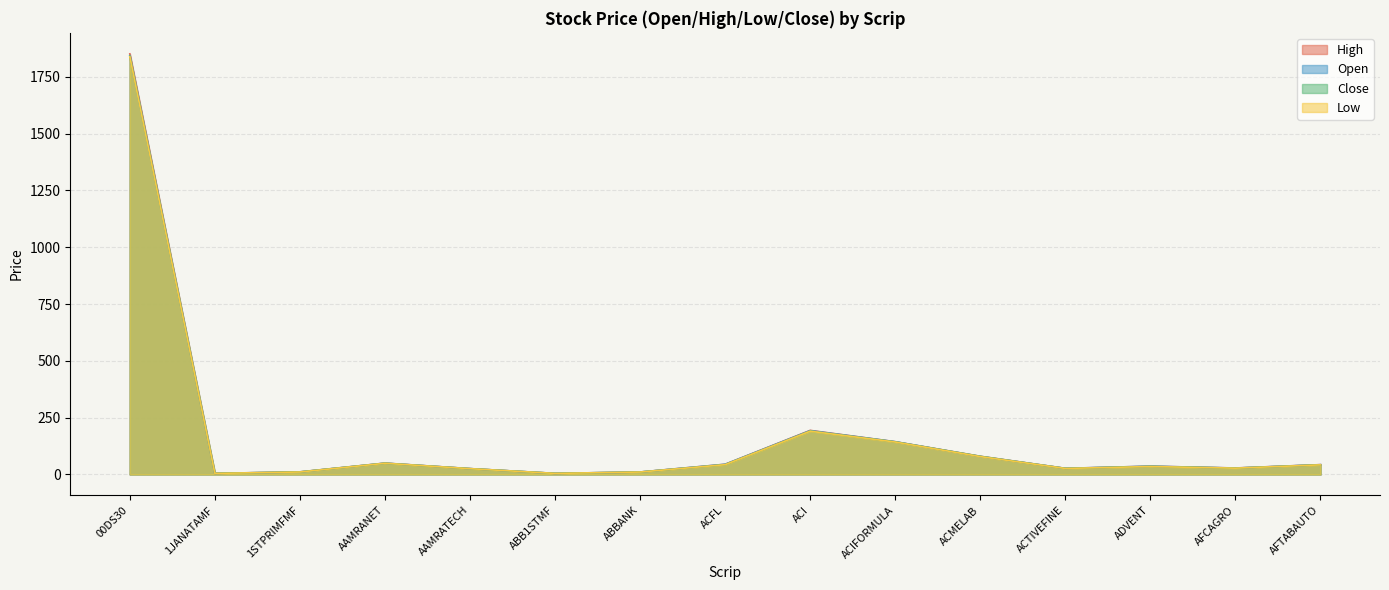

Reading left to right, transcribe all the data shown in this chart.

Open: 00DS30=1843.8	1JANATAMF=4.4	1STPRIMFMF=10.4	AAMRANET=49.4	AAMRATECH=25.3	ABB1STMF=4.4	ABBANK=10.3	ACFL=44.5	ACI=192.6	ACIFORMULA=143.8	ACMELAB=78.6	ACTIVEFINE=26.6	ADVENT=36.1	AFCAGRO=27.8	AFTABAUTO=42.6
High: 00DS30=1851.6	1JANATAMF=4.4	1STPRIMFMF=11.1	AAMRANET=49.6	AAMRATECH=25.4	ABB1STMF=4.4	ABBANK=10.4	ACFL=44.5	ACI=193.7	ACIFORMULA=143.8	ACMELAB=79.7	ACTIVEFINE=26.6	ADVENT=36.1	AFCAGRO=28.1	AFTABAUTO=42.9
Low: 00DS30=1839.2	1JANATAMF=4.3	1STPRIMFMF=10.4	AAMRANET=48.9	AAMRATECH=25.1	ABB1STMF=4.3	ABBANK=10.2	ACFL=42.7	ACI=190.1	ACIFORMULA=142.4	ACMELAB=78.3	ACTIVEFINE=26.1	ADVENT=34.5	AFCAGRO=27.4	AFTABAUTO=41.9
Close: 00DS30=1842.2	1JANATAMF=4.4	1STPRIMFMF=10.9	AAMRANET=49.0	AAMRATECH=25.2	ABB1STMF=4.3	ABBANK=10.3	ACFL=42.8	ACI=190.6	ACIFORMULA=143.0	ACMELAB=79.5	ACTIVEFINE=26.2	ADVENT=35.1	AFCAGRO=27.5	AFTABAUTO=42.2